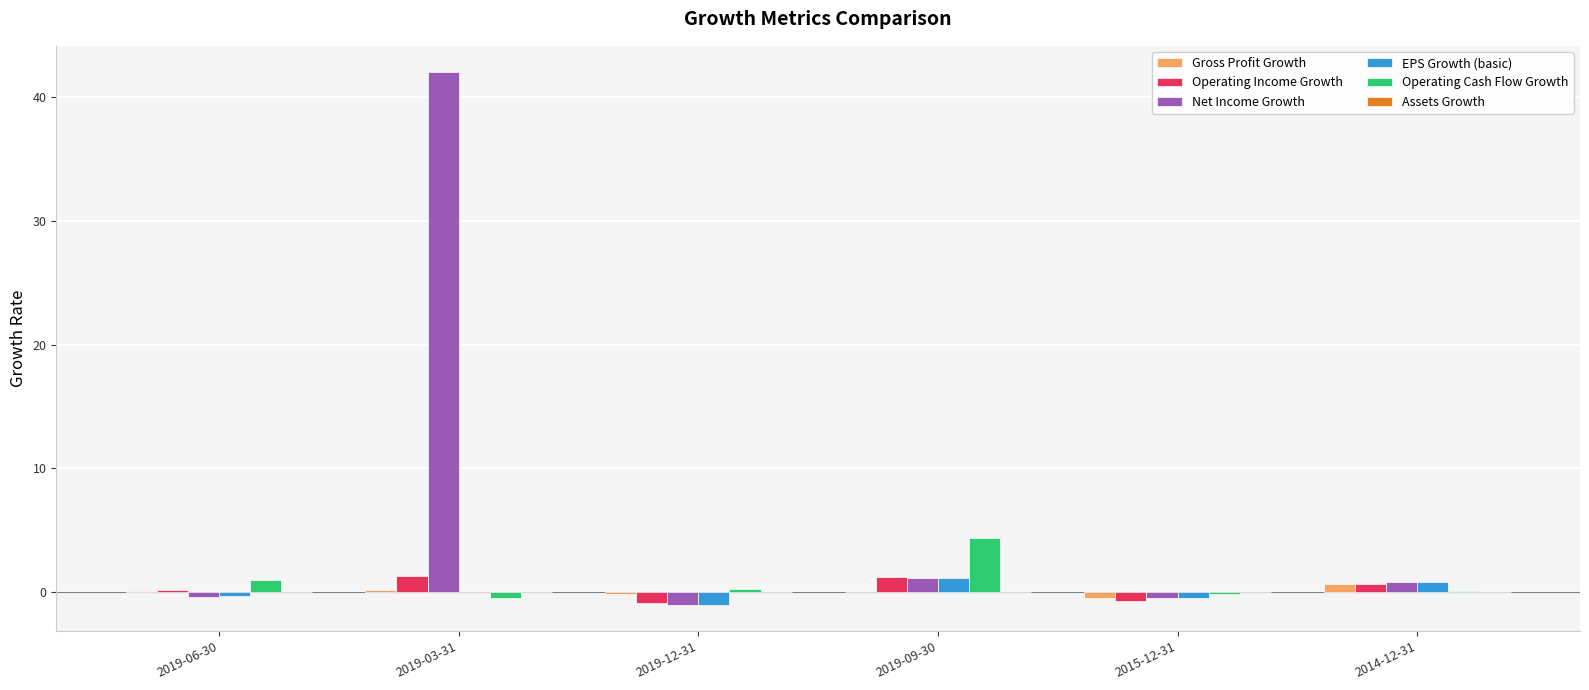

How many groups of bars are there?

6